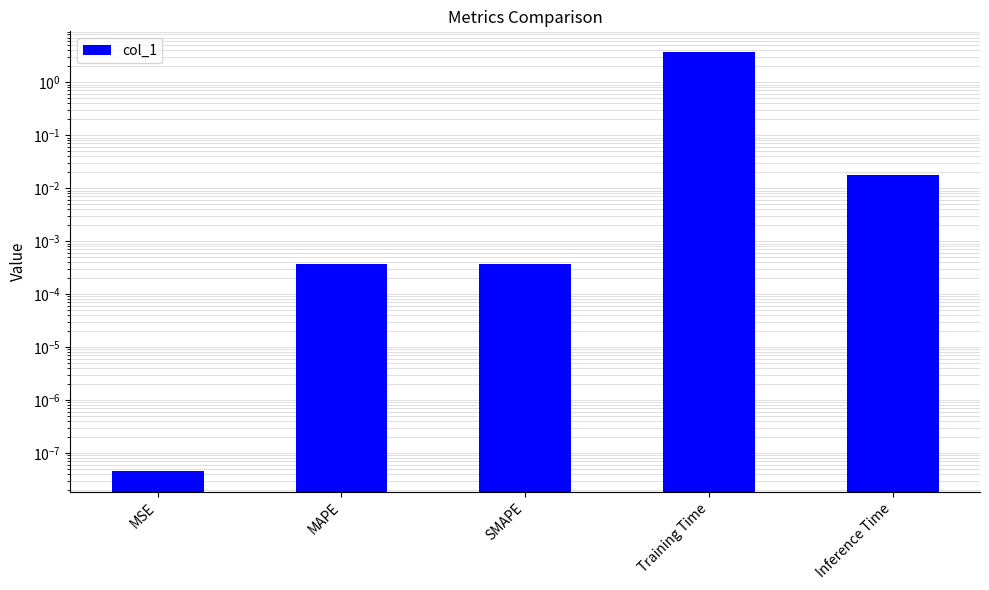

List the labels in order of value, largest first.

Training Time, Inference Time, MAPE, SMAPE, MSE